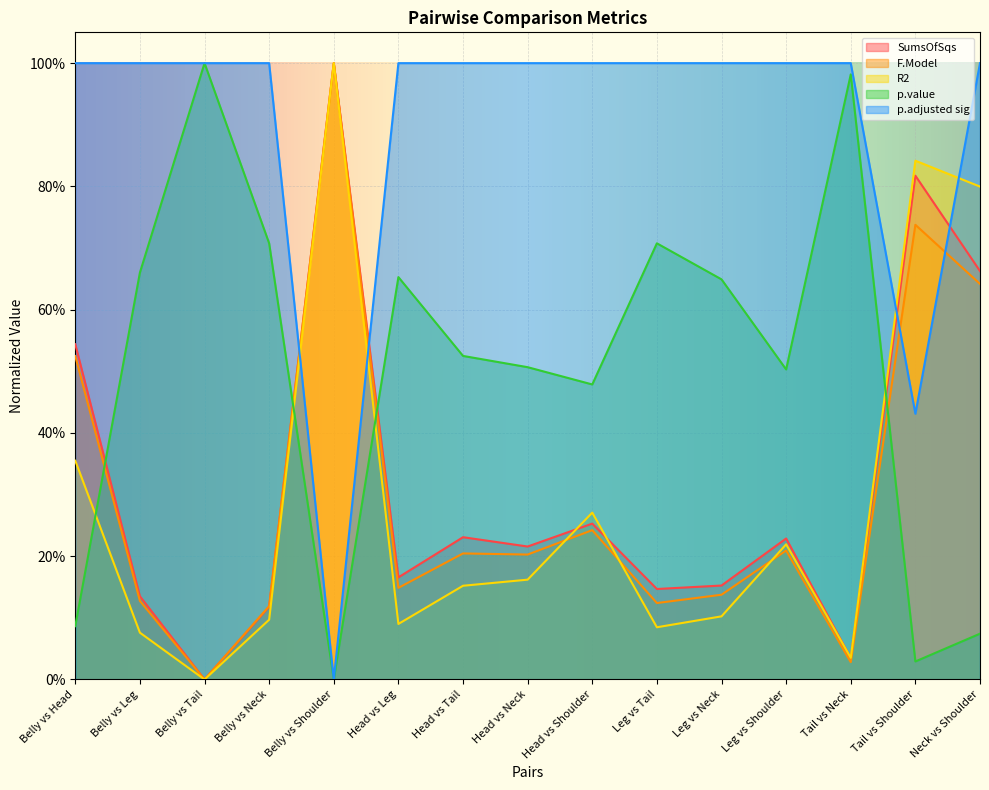

Does the chart display data point markers on the line(s)?

No